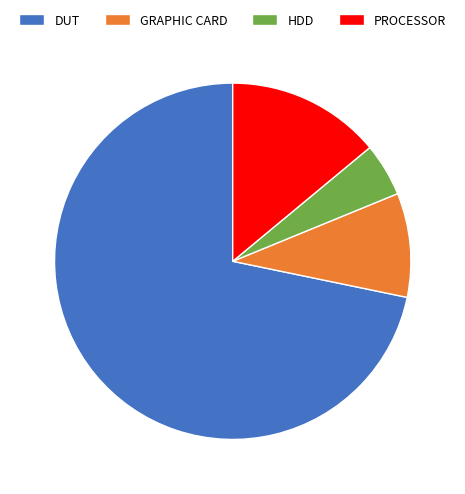

Which category has the biggest portion of the pie?

DUT